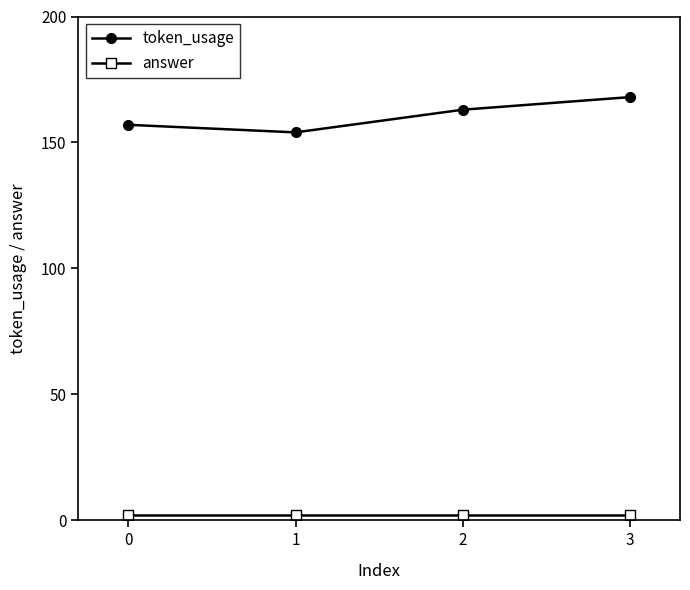

Which series has the largest total across all categories?

token_usage